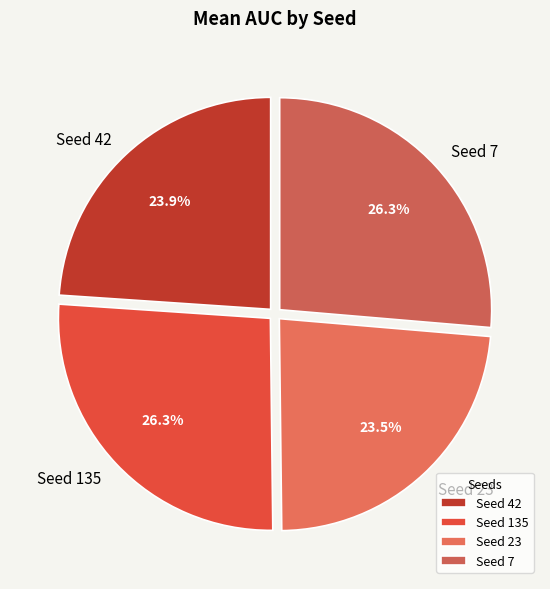

What percentage do Seed 7 and Seed 135 together represent?

52.6%